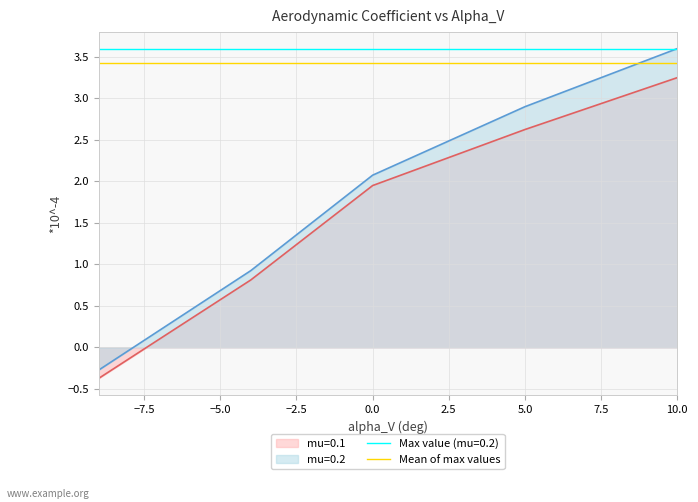

Count the number of data series in this chart.

2